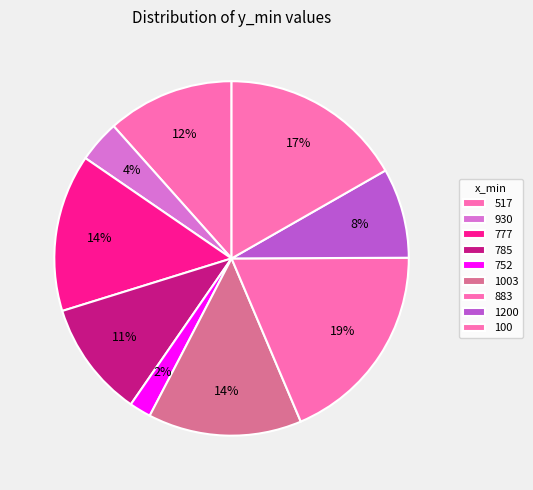

Which has a higher value, 100 or 517?

100